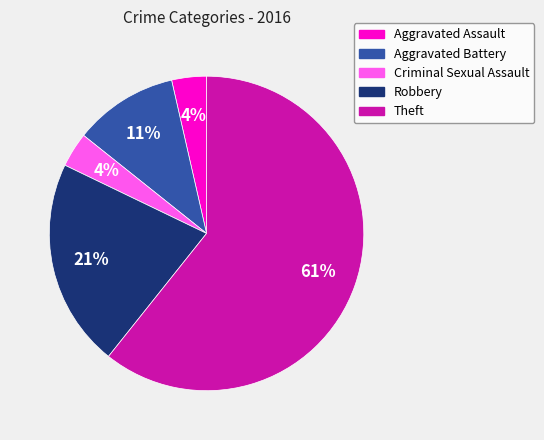

Does any single category account for the majority?

Yes